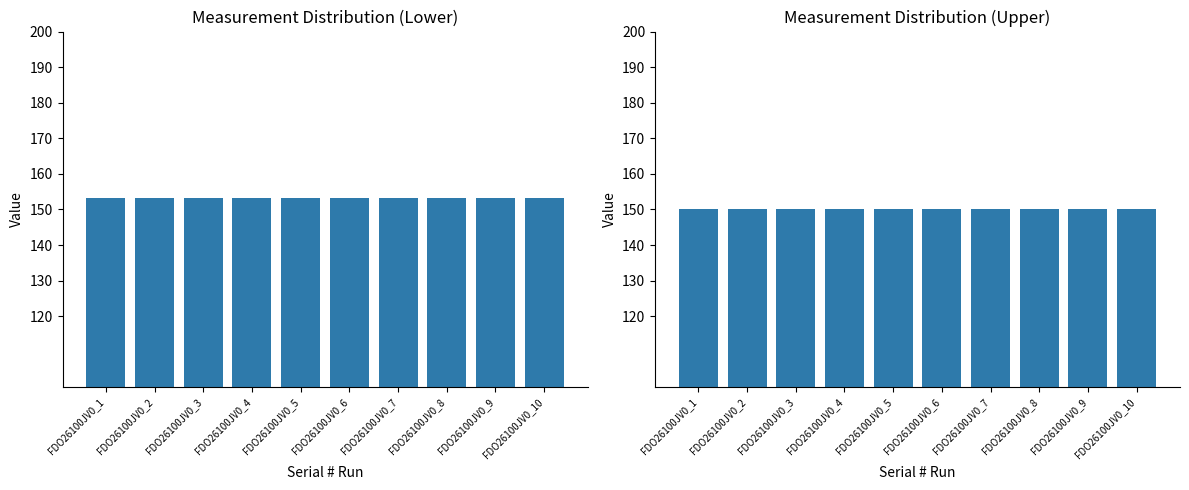

Reading right to left, transcribe all the data shown in this chart.

Measure: 153.3	153.3	153.3	153.3	153.3	153.3	153.3	153.3	153.3	153.3
Nominal: 150.0	150.0	150.0	150.0	150.0	150.0	150.0	150.0	150.0	150.0